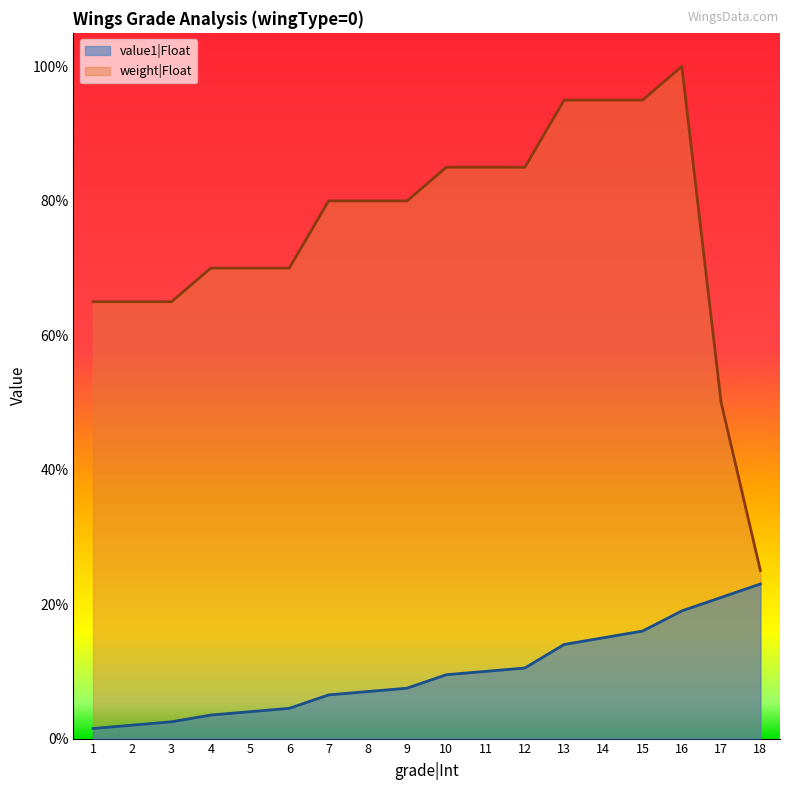

True or false: value1|Float has more than 1 points higher than both neighbors.

False